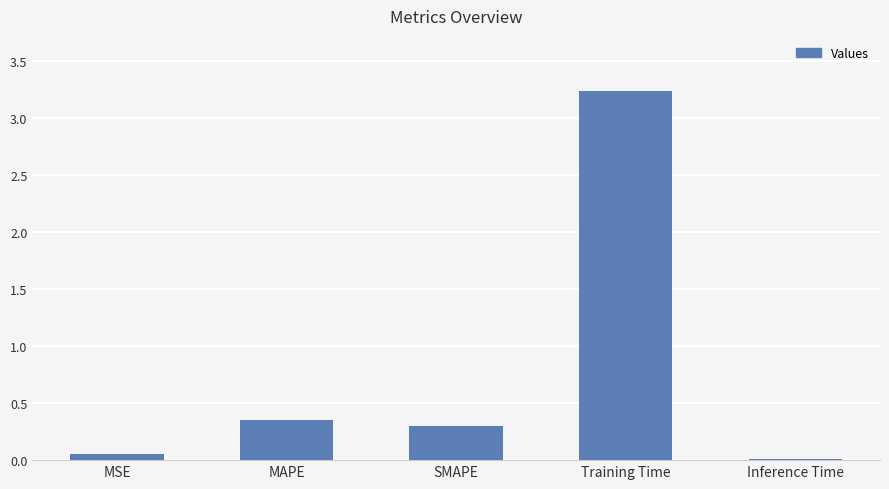

Count the number of categories in the chart.

5